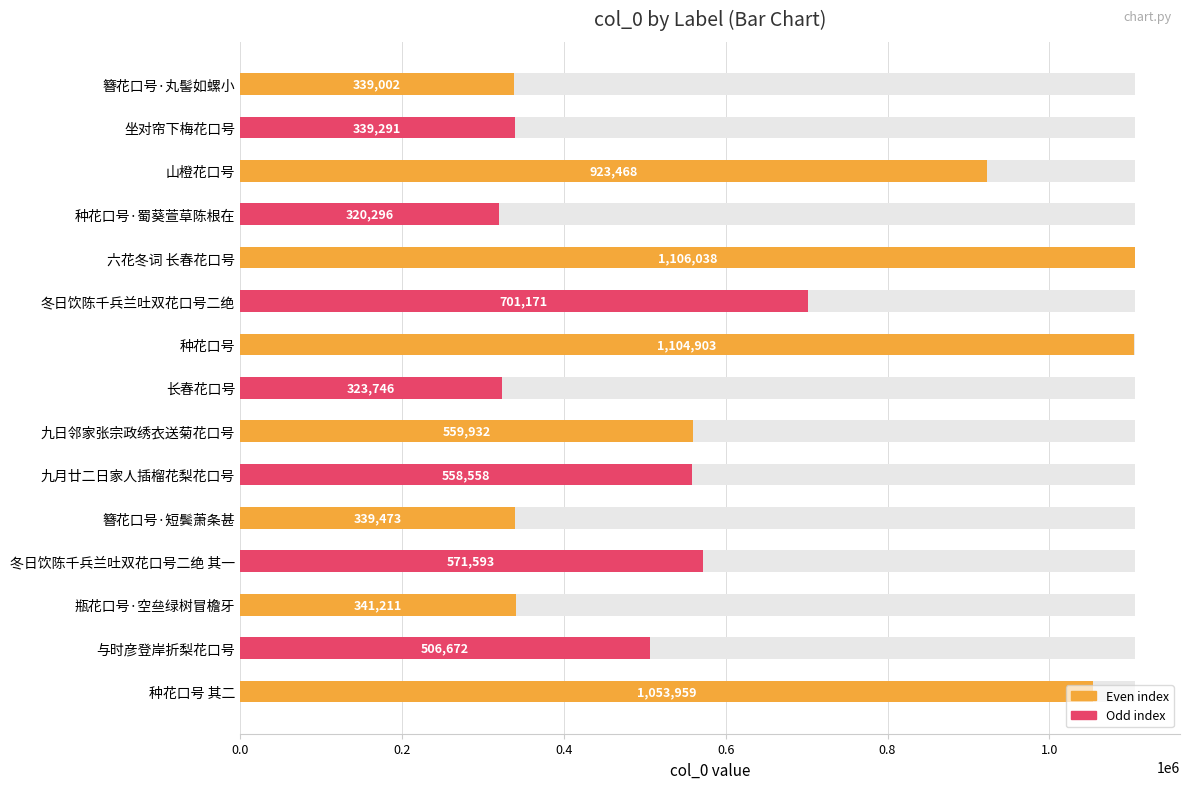

What is the difference between the second highest and second lowest values?

781157